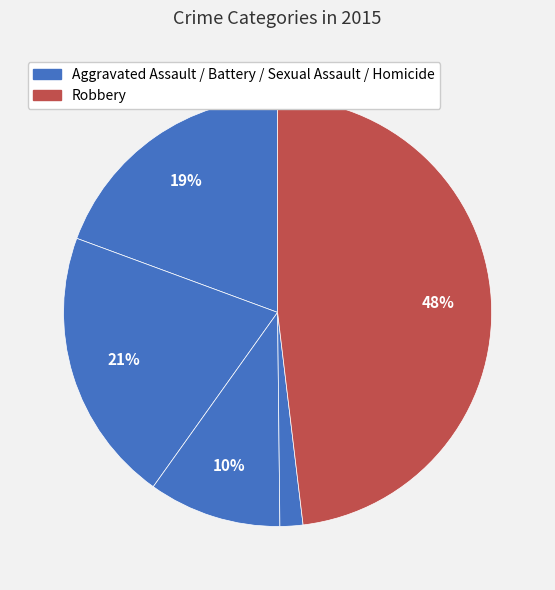

How many segments does this pie chart have?

5